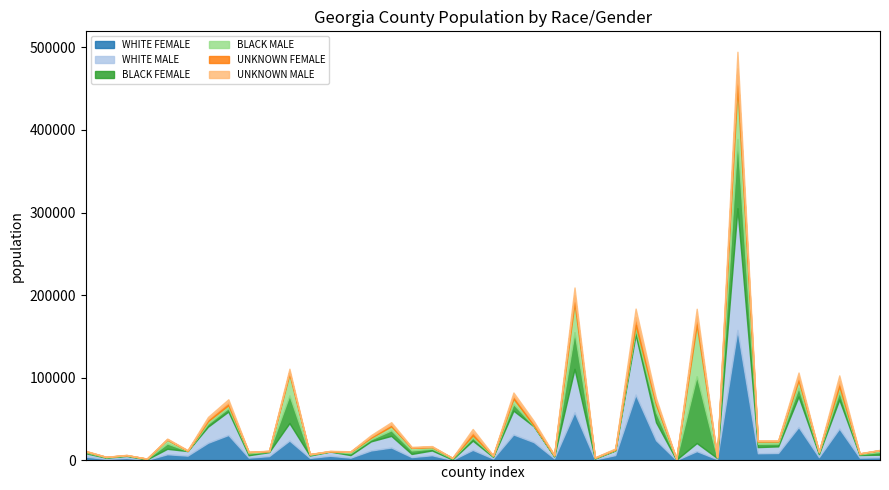

How many distinct data groups are displayed?

6